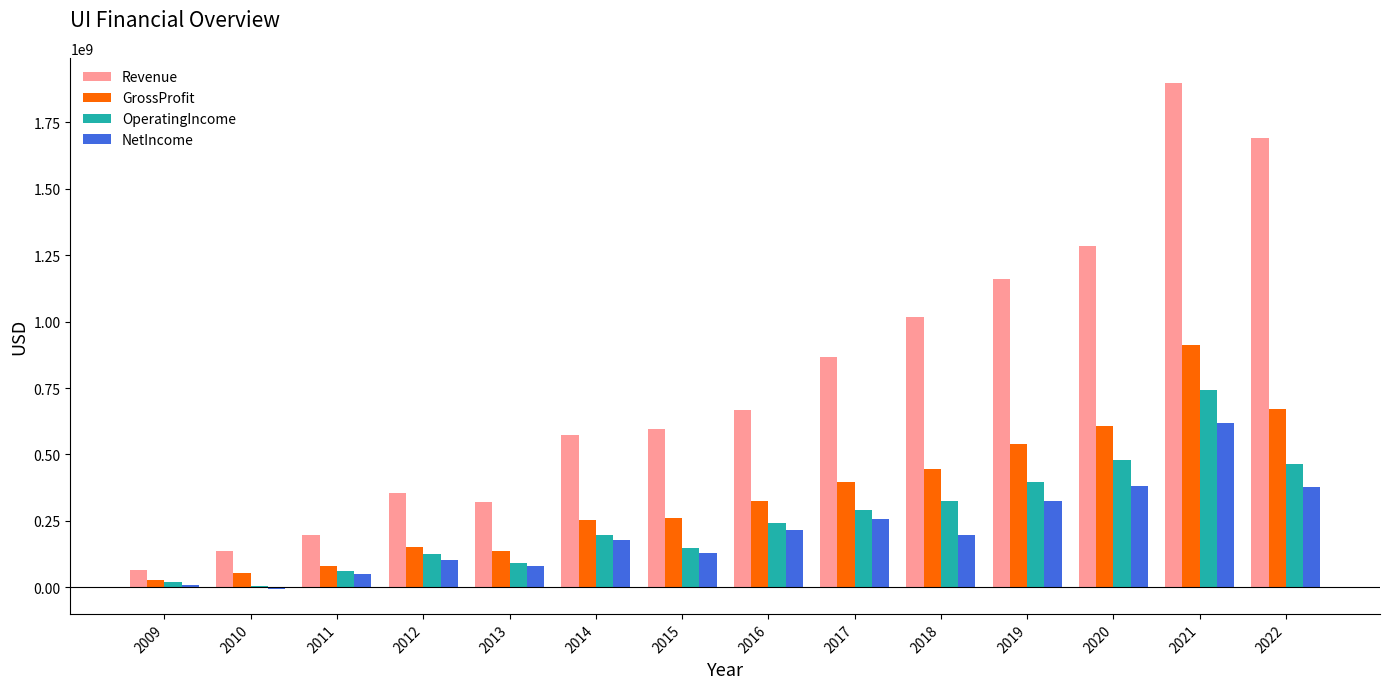

The GrossProfit series shows 135334000 at 2013. True or false?

True